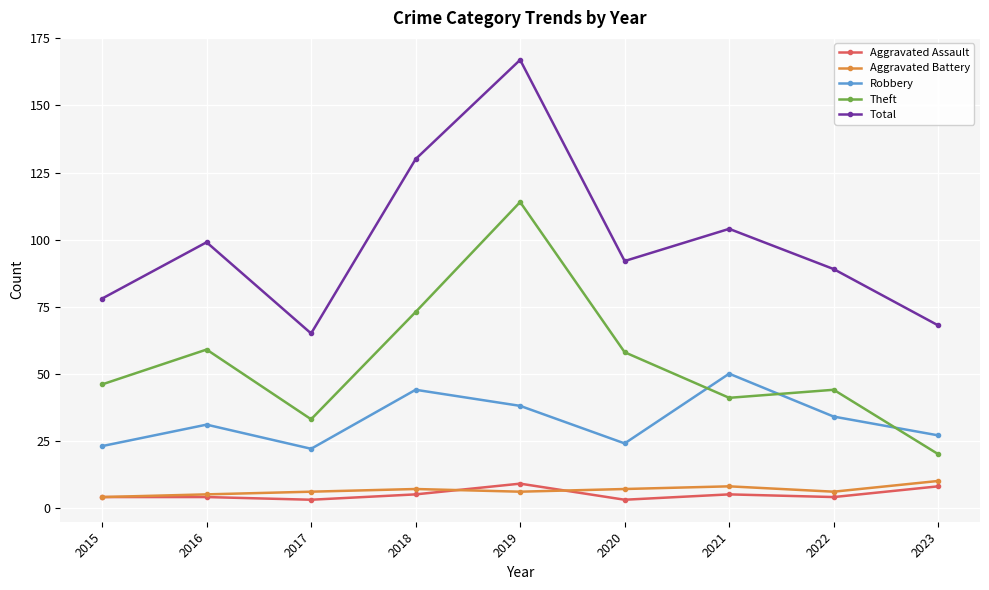

What is the average value of the Aggravated Battery series?

7